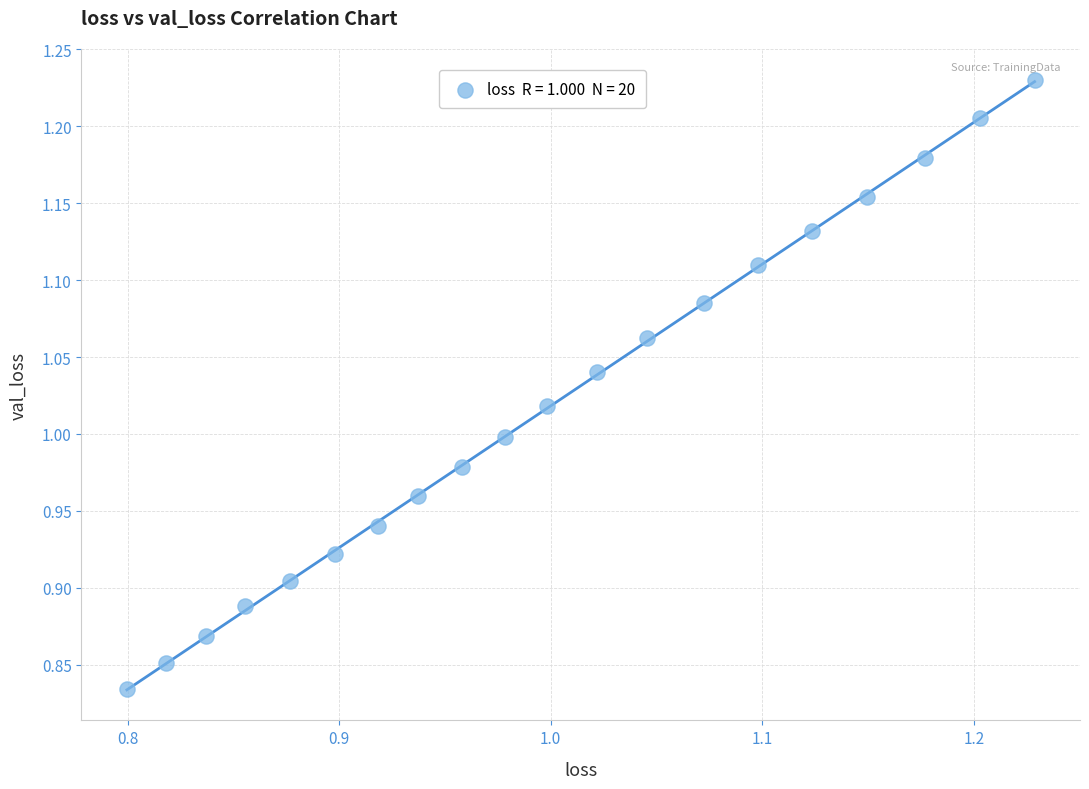

What is the range of X values (max minus min)?

0.4